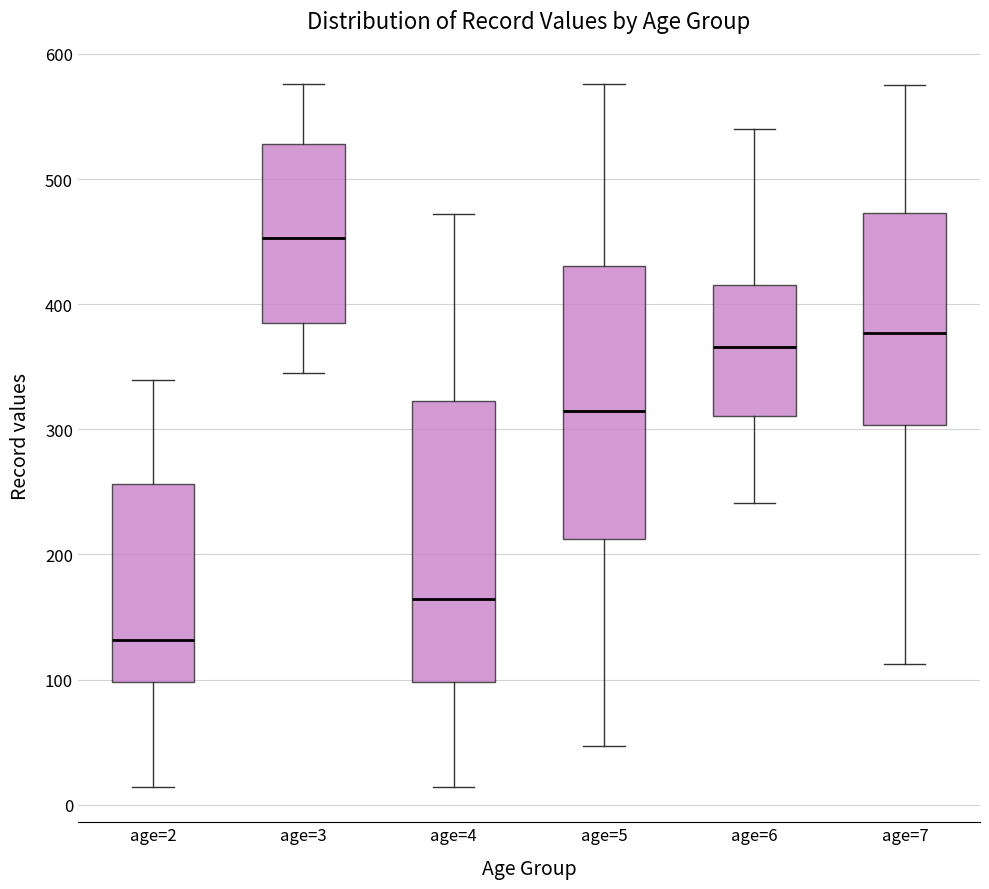

Where does the lower whisker of the box for age=5 end on the y-axis? The values are not printed on the chart, so give them approximately, as read against the axis.

50